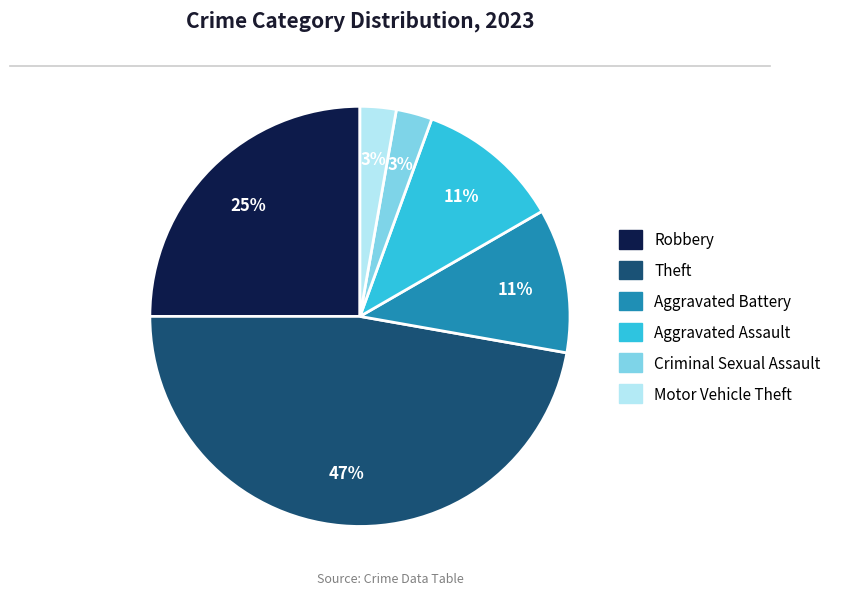

What is the largest slice in the pie chart?

Theft